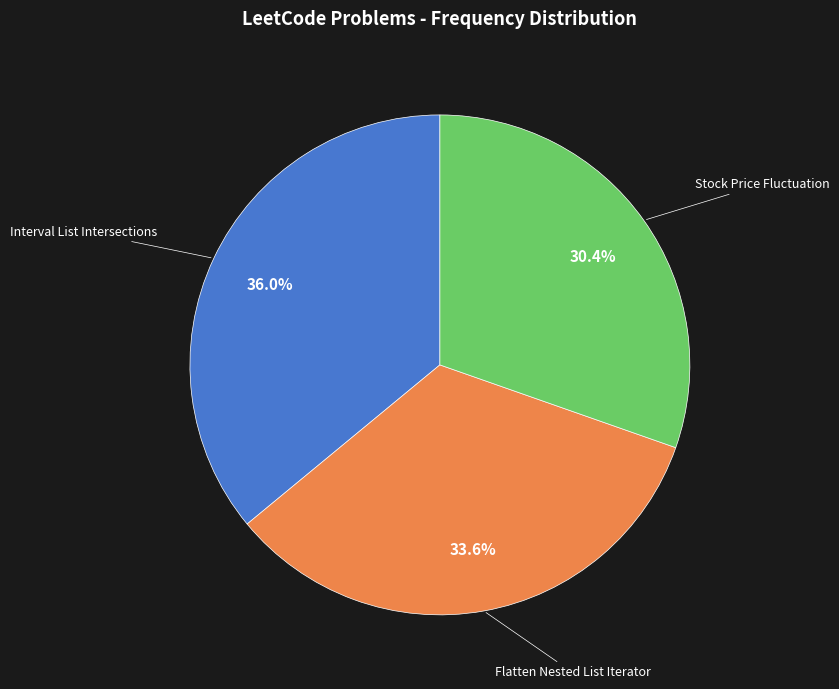

What is the total percentage of Stock Price Fluctuation and Flatten Nested List Iterator?

64.0%